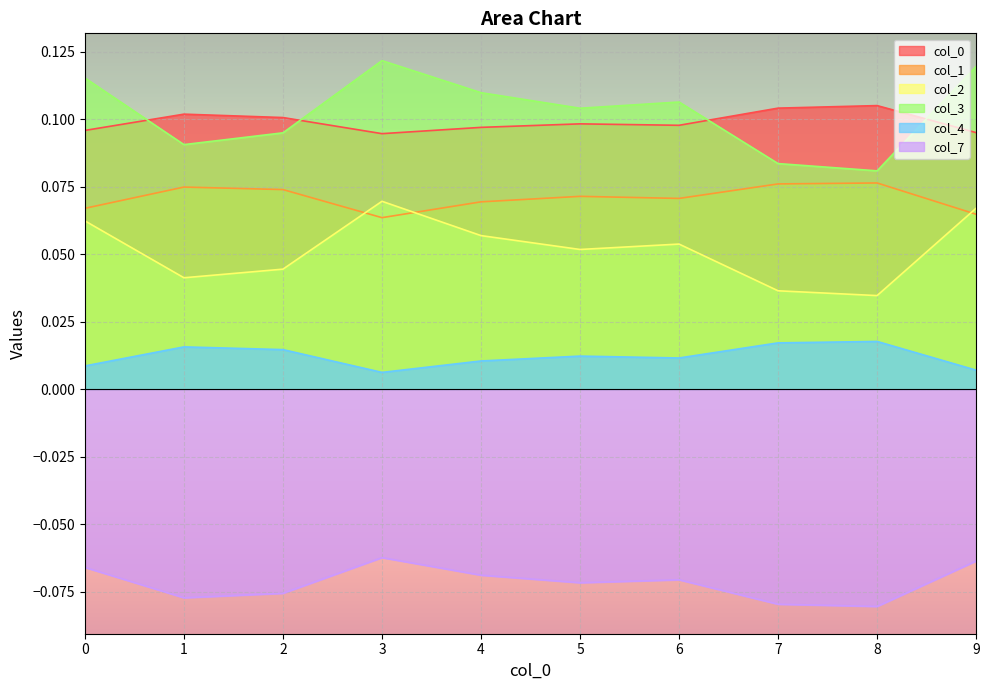

Where is 0 nearest to the value 0?

3